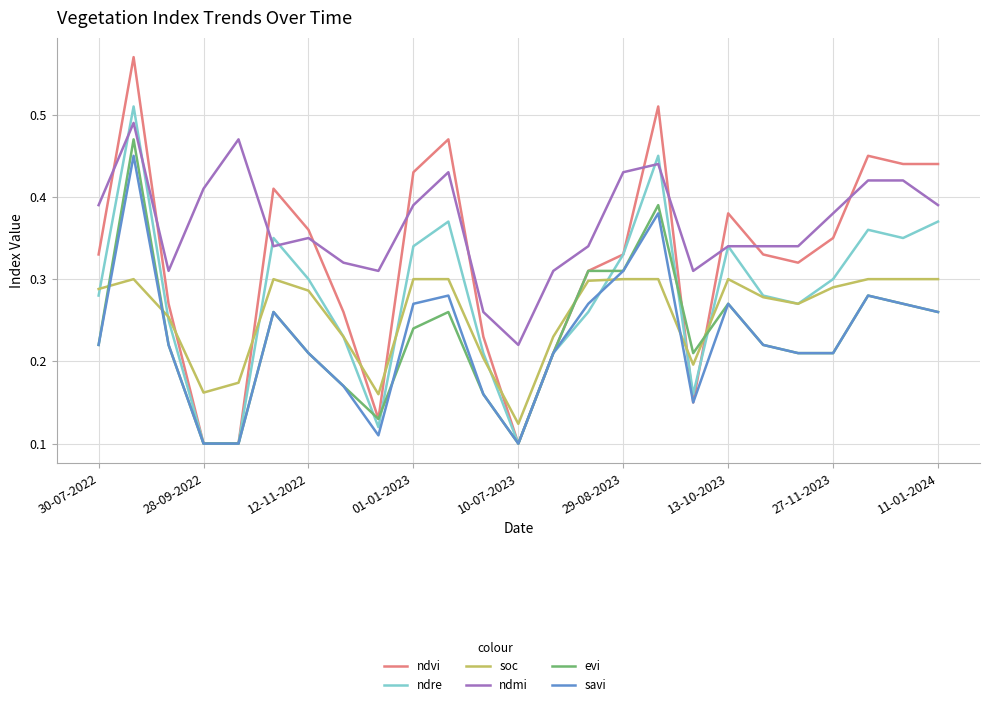

True or false: savi and soc intersect in this chart.

True